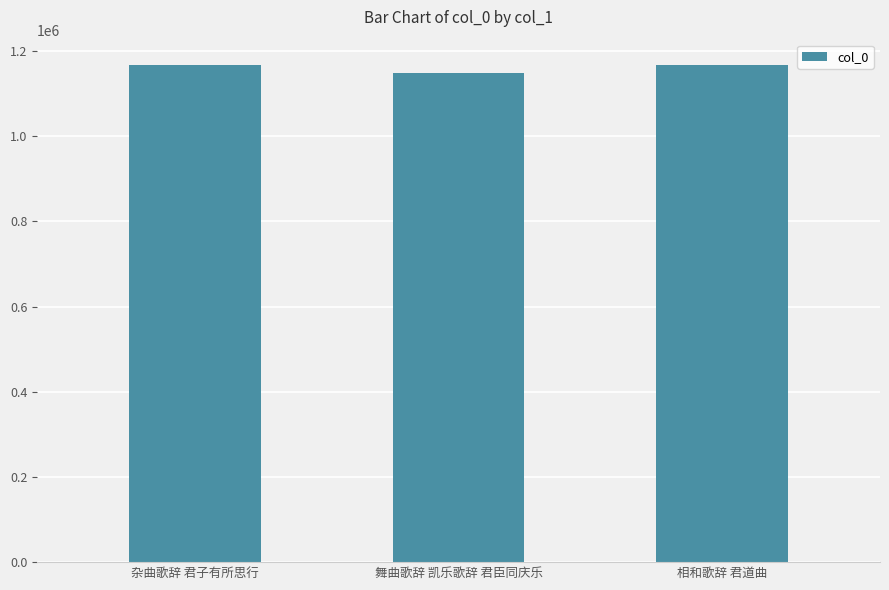

Which has a higher value, 舞曲歌辞 凯乐歌辞 君臣同庆乐 or 相和歌辞 君道曲?

相和歌辞 君道曲